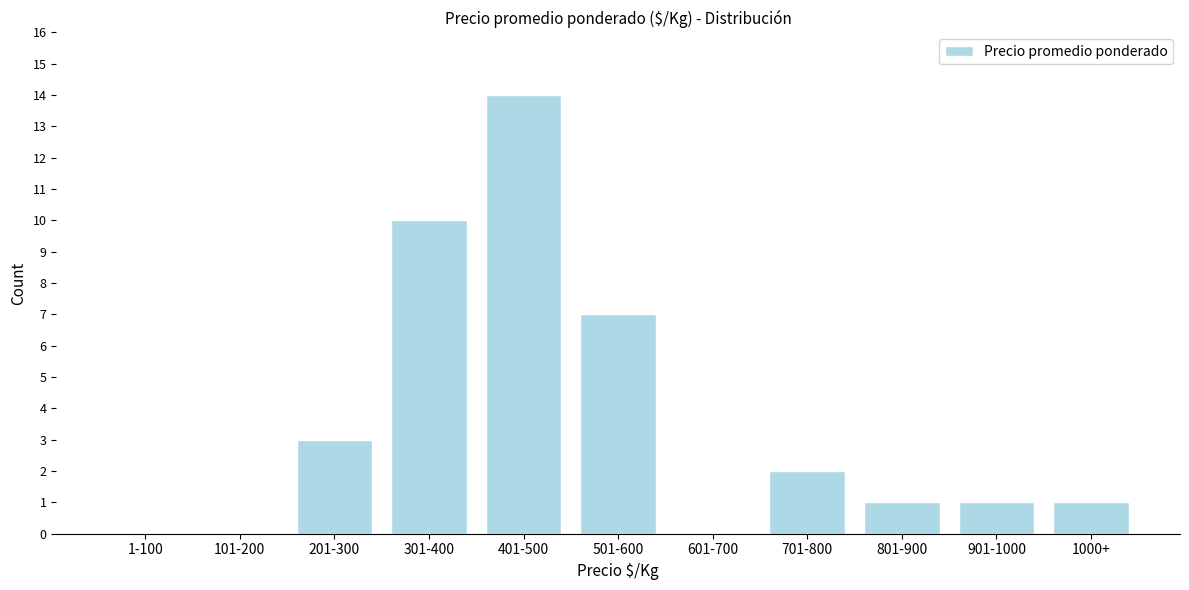

Reading left to right, extract all data points from this chart.

1-100=0	101-200=0	201-300=3	301-400=10	401-500=14	501-600=7	601-700=0	701-800=2	801-900=1	901-1000=1	1000+=1